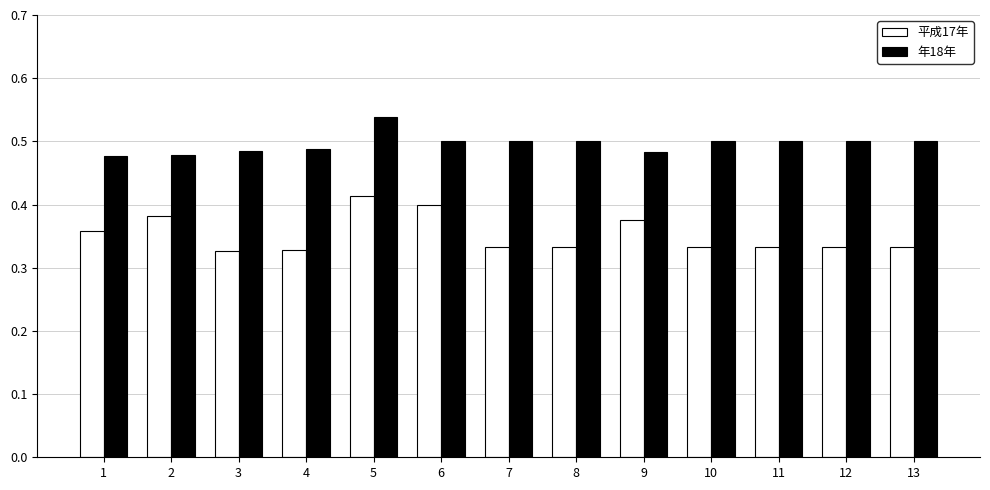

The 年18年 series shows 0.2 at 10. True or false?

False